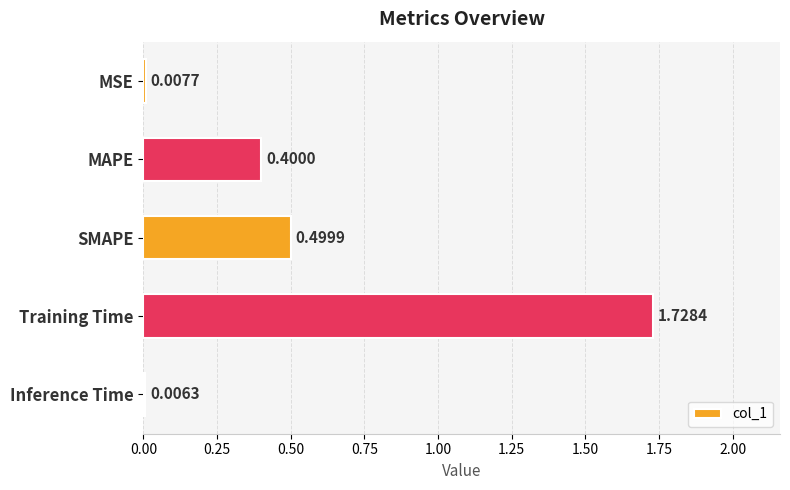

At which label is the value closest to 0?

Inference Time